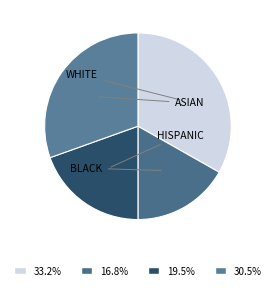

Is there a majority slice in this chart?

No